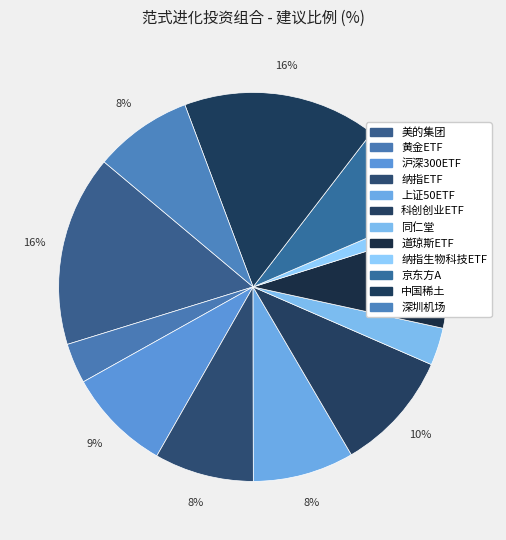

How many segments does this pie chart have?

12